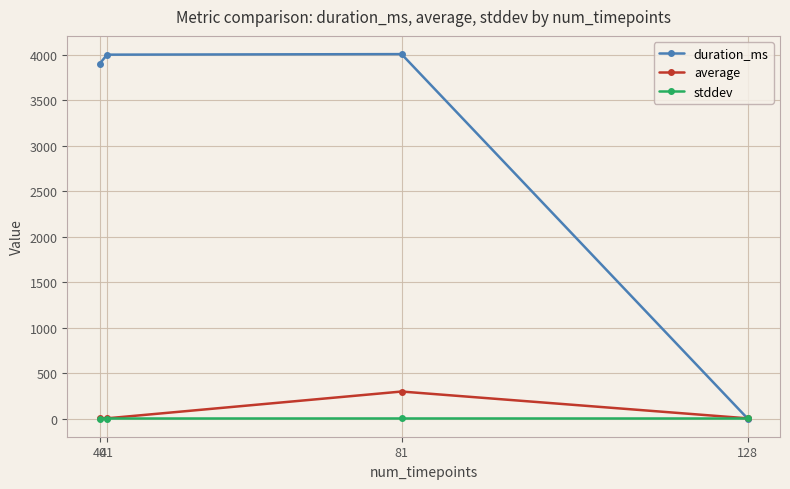

What is the difference between the highest and lowest values at 81?

4007.7